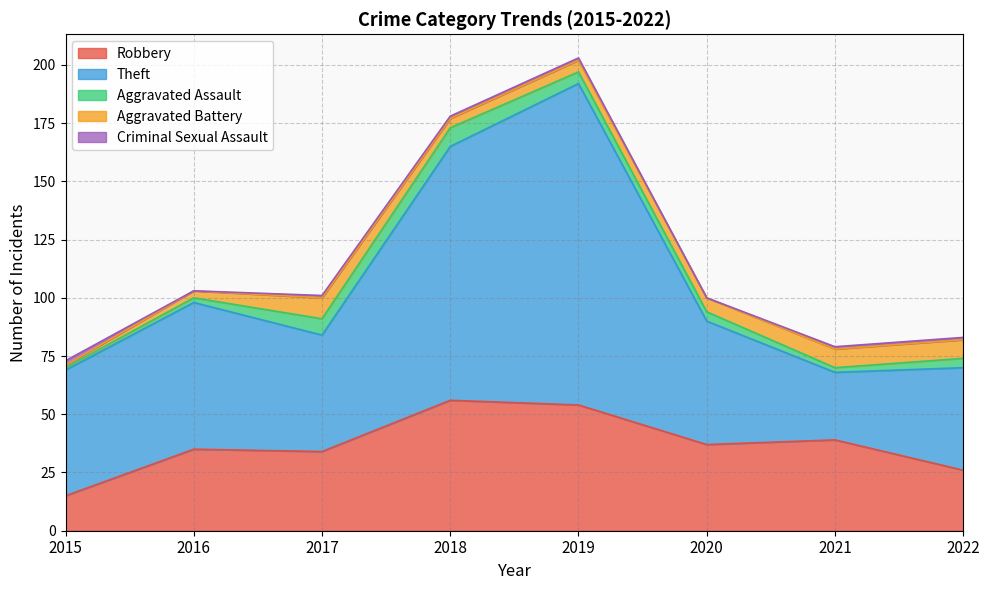

Count the number of categories in the chart.

8